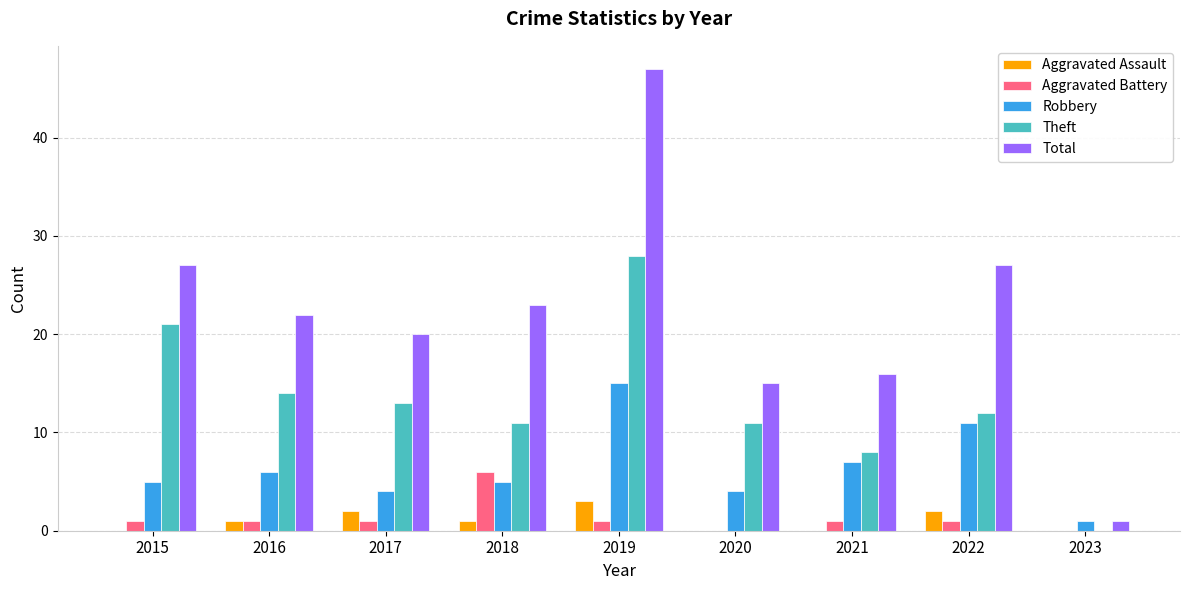

Which series has the largest total across all categories?

Total